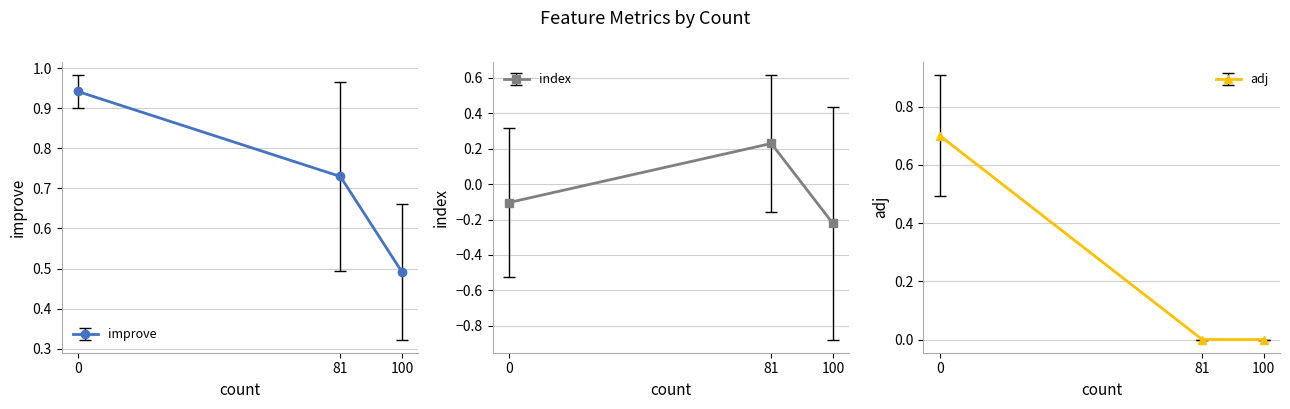

True or false: adj and improve cross at least once.

False